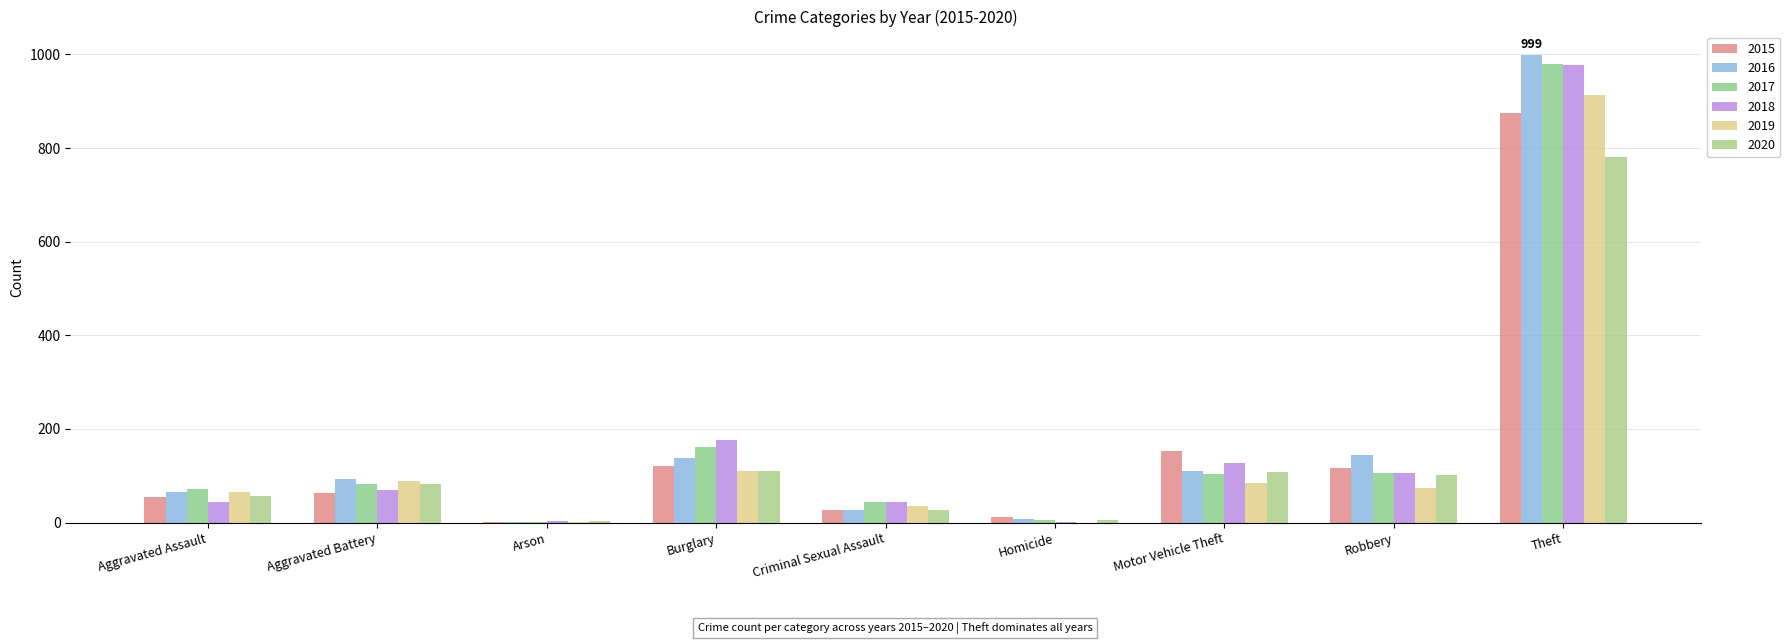

True or false: 2016 has a value of 66 at Aggravated Assault.

True